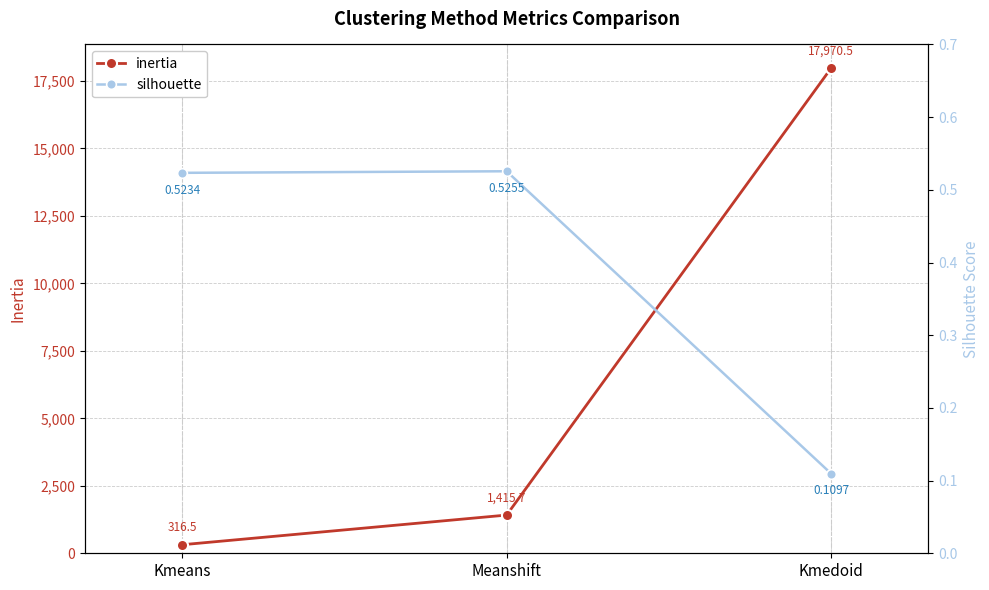

What is the label of the 1st point from the left?

Kmeans